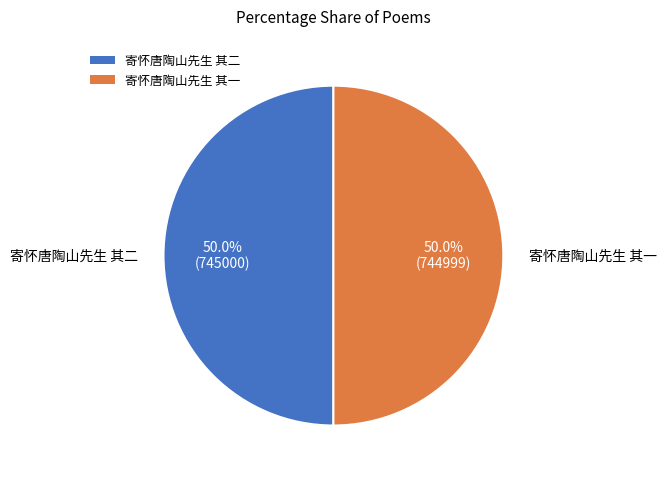

Combined, what portion of the pie is 寄怀唐陶山先生 其一 and 寄怀唐陶山先生 其二?

100.0%